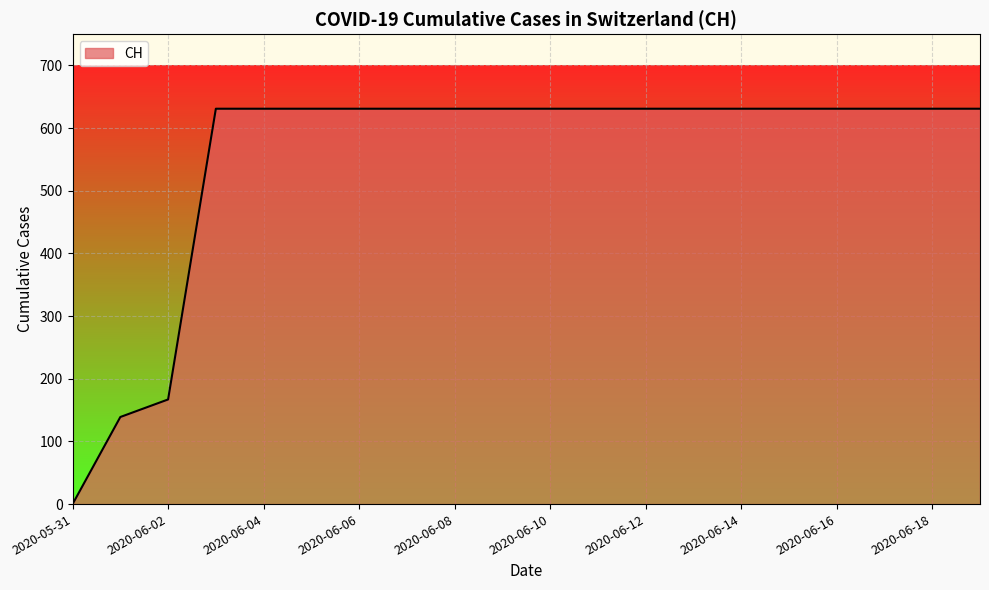

What is the greatest value displayed?

631